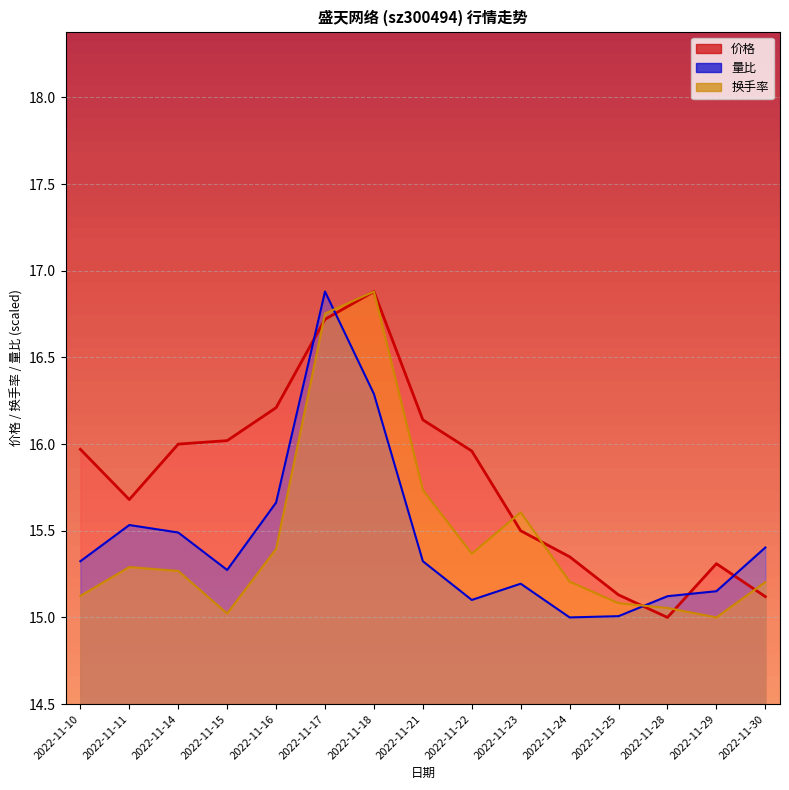

The 价格_line series shows 23.1 at 2022-11-14. True or false?

False